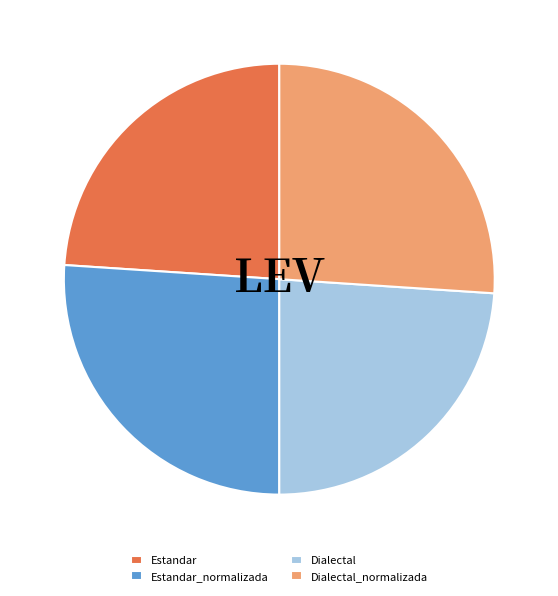

Count the number of slices in the pie.

4